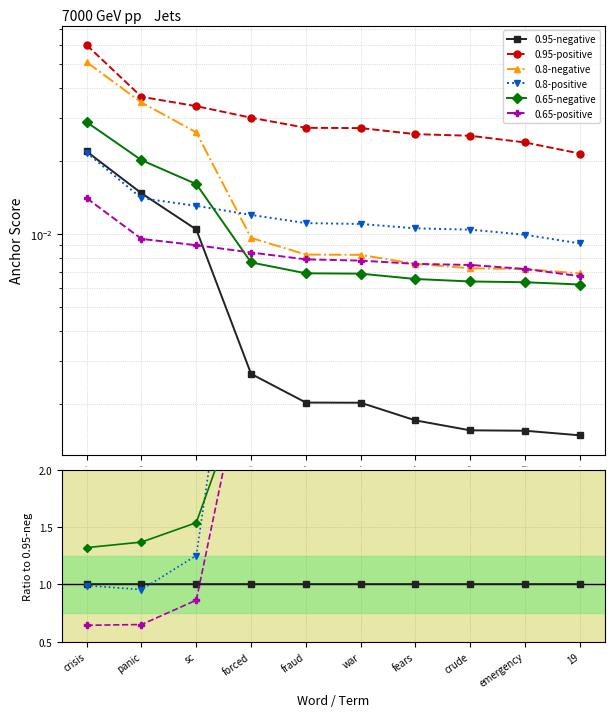

What is the label of the 4th point from the right?

fears